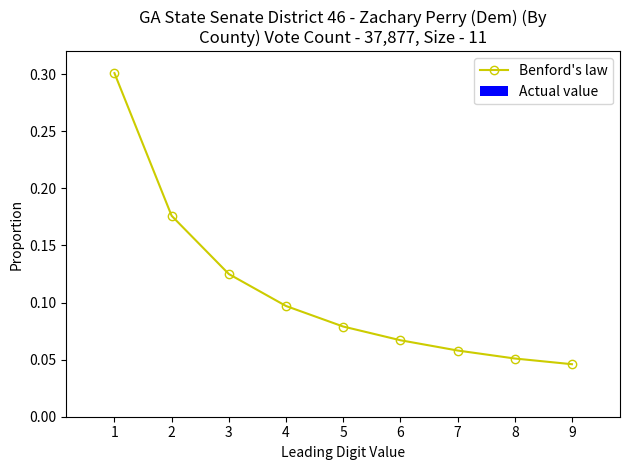

What is the sum of the values at 1 and 2?

0.5